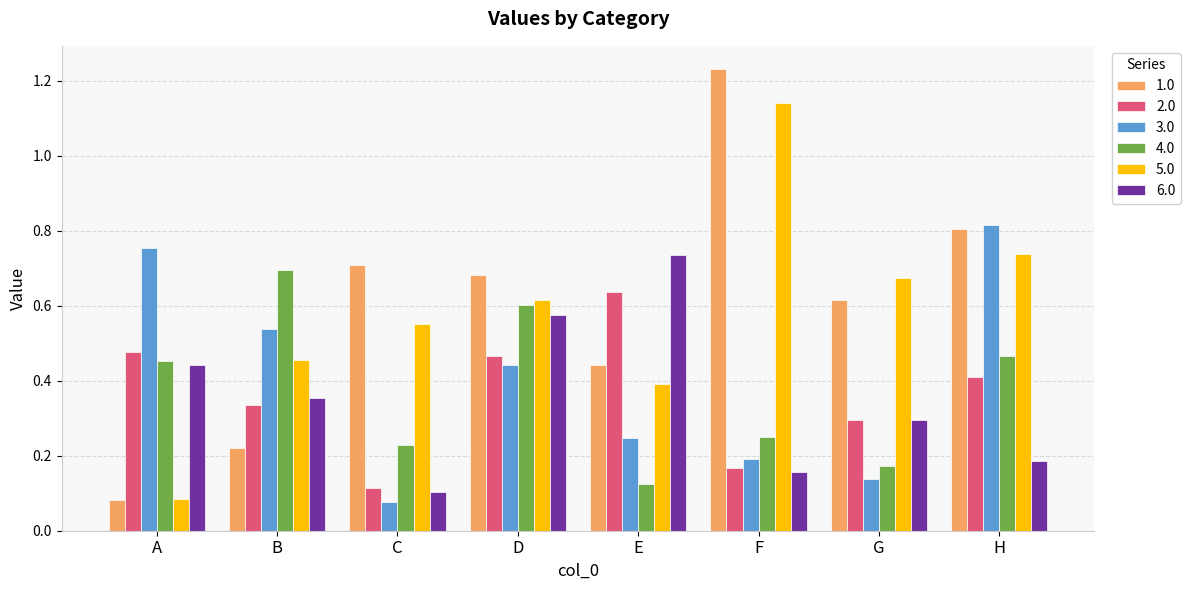

Between D and E, which series saw the biggest shift?

4.0